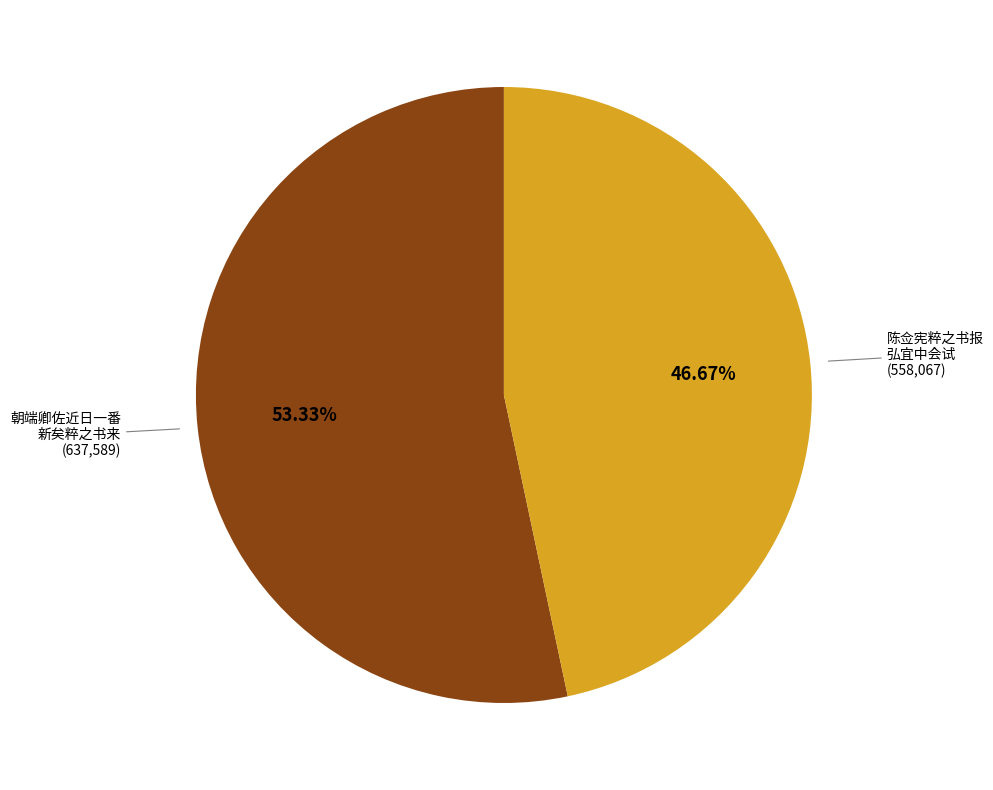

Is there any slice that represents more than half of the pie?

Yes